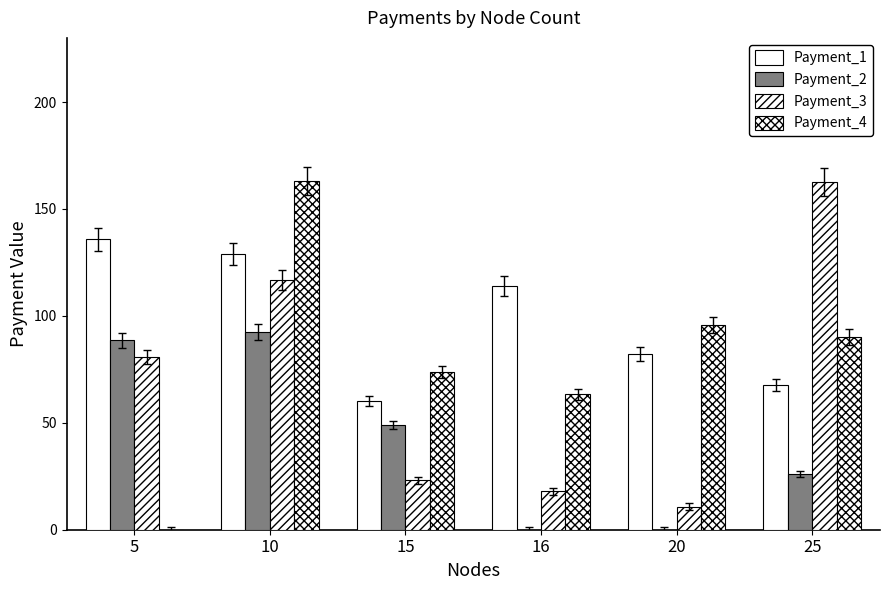

What is the difference between the highest and lowest values at 16?

114.0